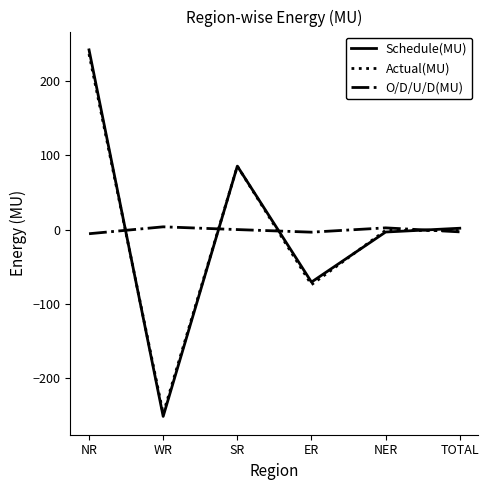

Which series has the largest range (max minus min)?

Schedule(MU)